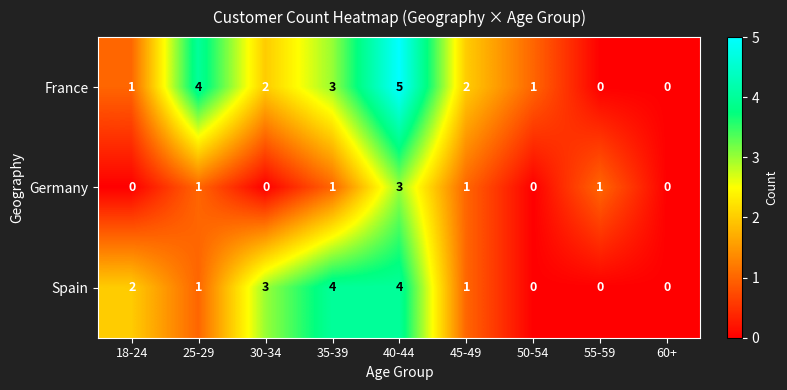

Is it true that France equals 3 at 35-39?

True